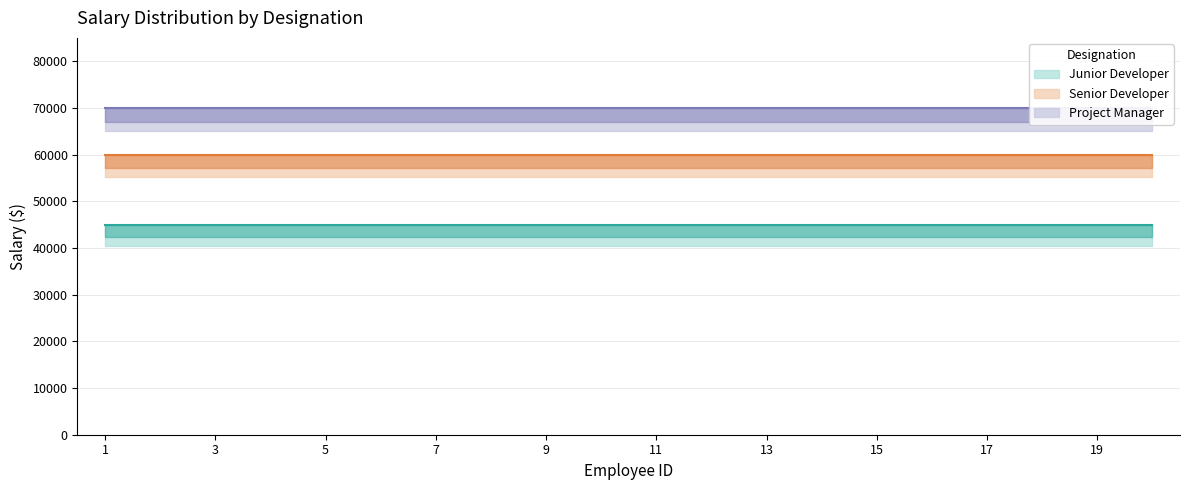

True or false: Junior Developer has a value of 45000 at 2.

True